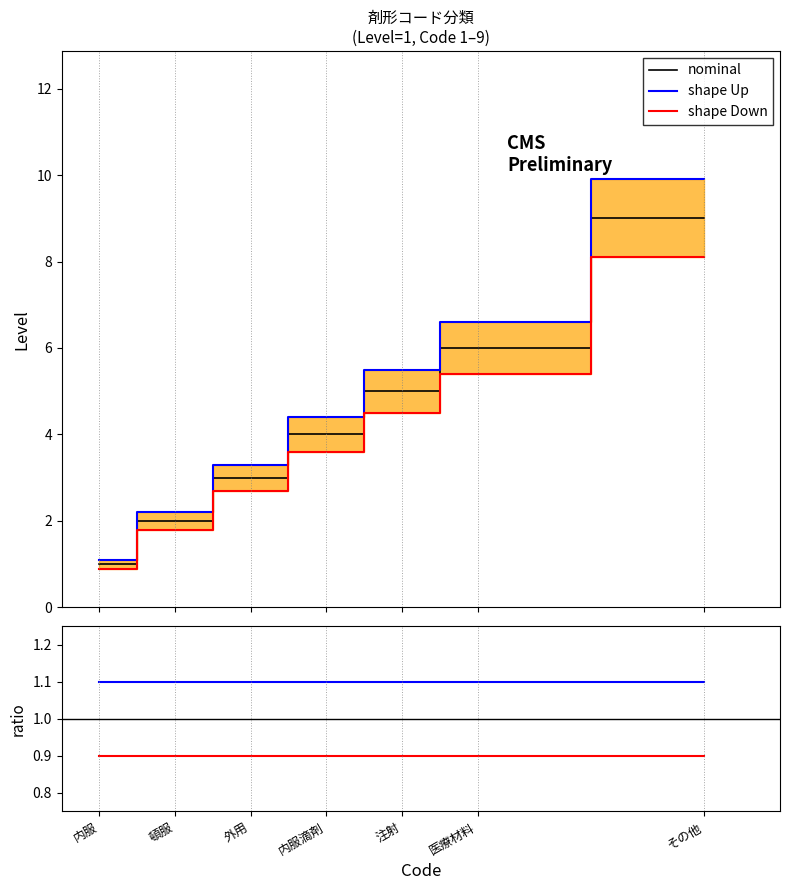

At which label is nominal closest to 5?

注射